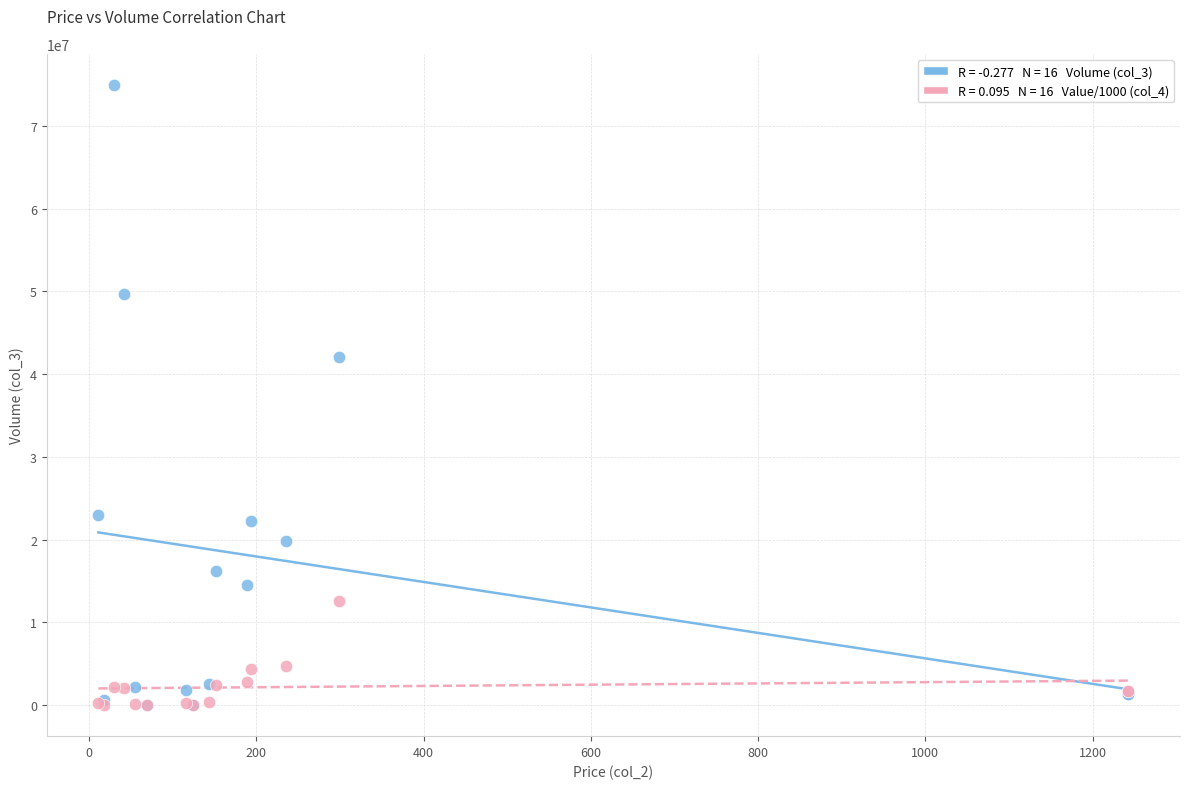

Across all series, what Y value is closest to 37479586?

42092291.0